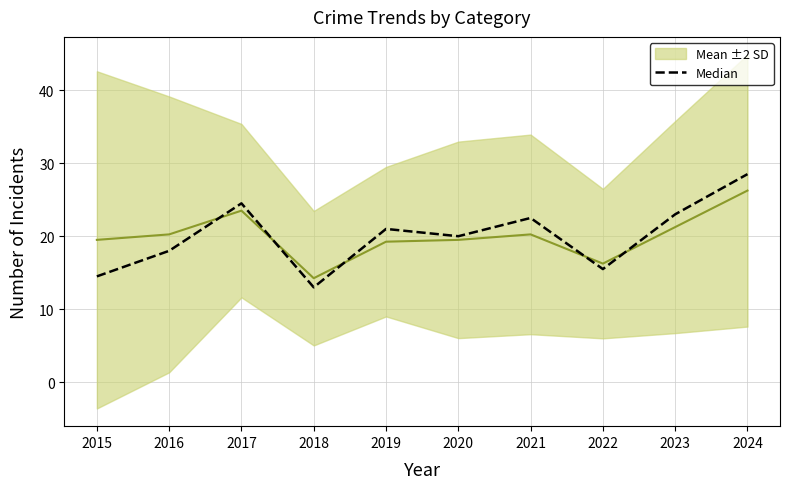

The chart shows a value of 23.0 at 2023. True or false?

True